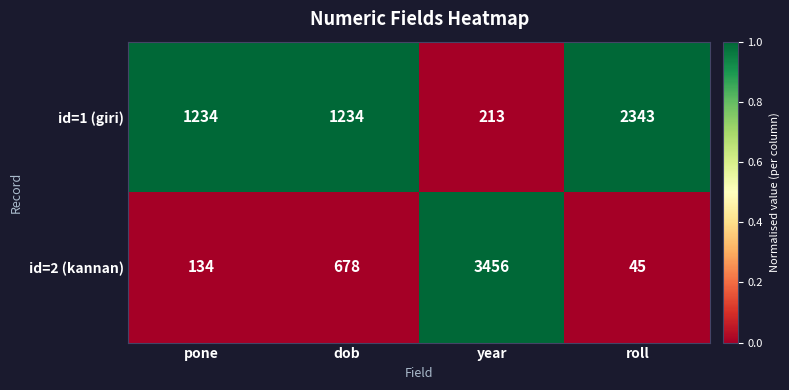

Reading right to left, transcribe all the data shown in this chart.

id=1 (giri): roll=2343	year=213	dob=1234	pone=1234
id=2 (kannan): roll=45	year=3456	dob=678	pone=134